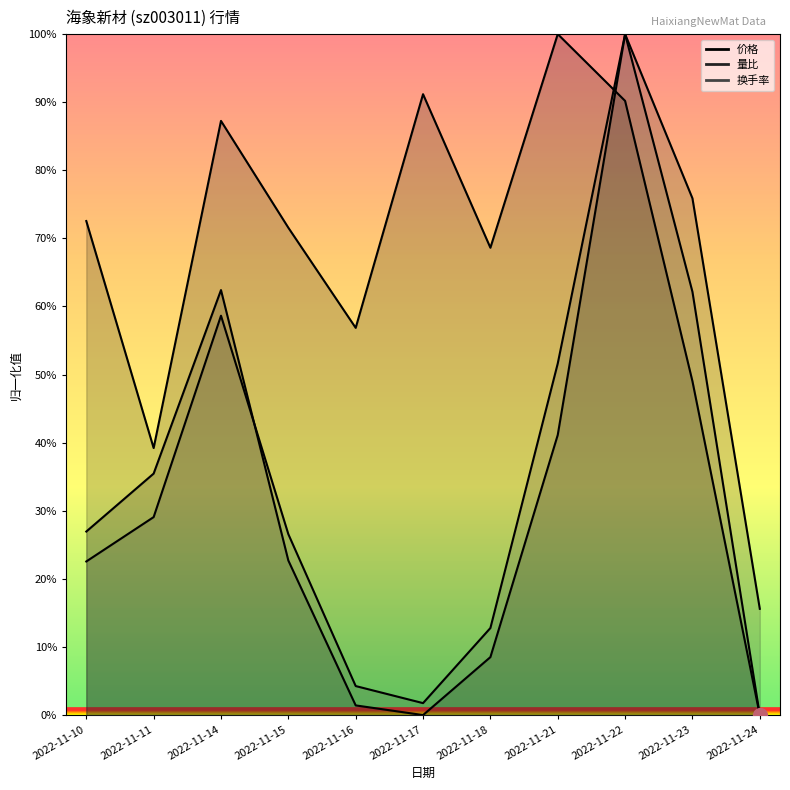

Does the chart have visible grid lines?

No